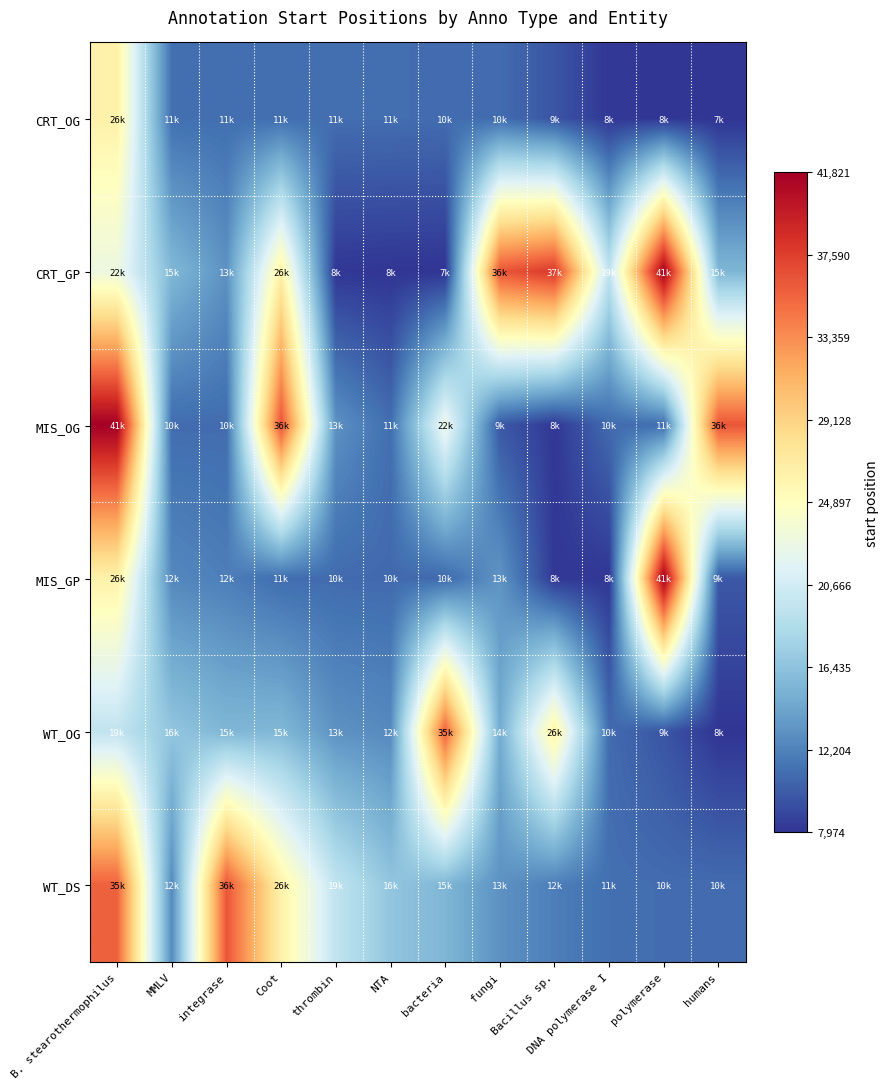

Which series has the widest spread of values?

CRT_GP